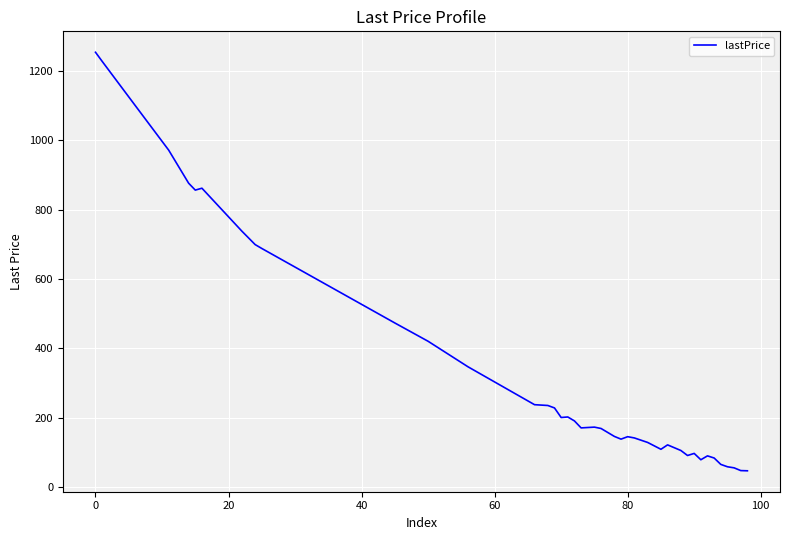

What is the smallest value displayed?

46.1